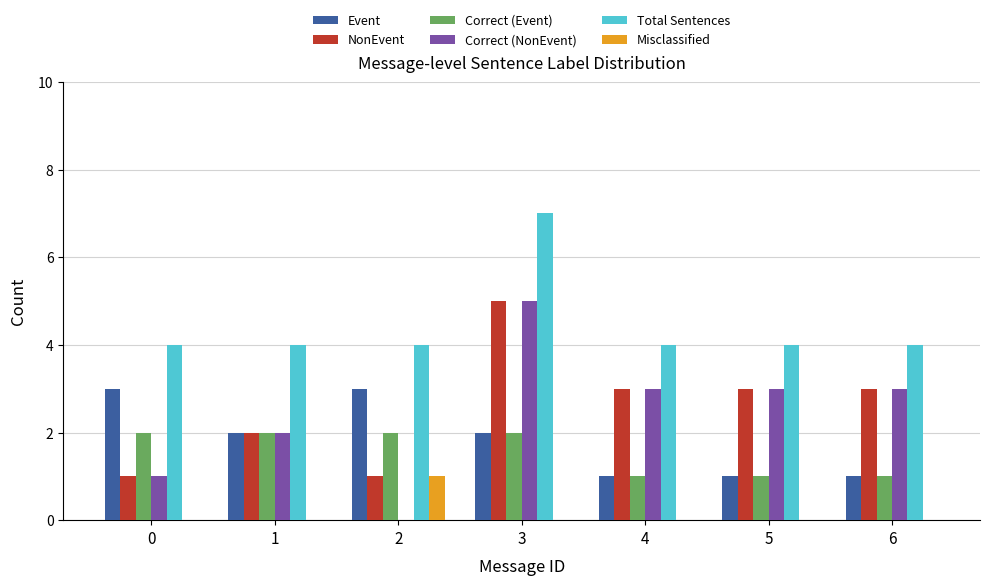

At which category is the sum across all series the highest?

3